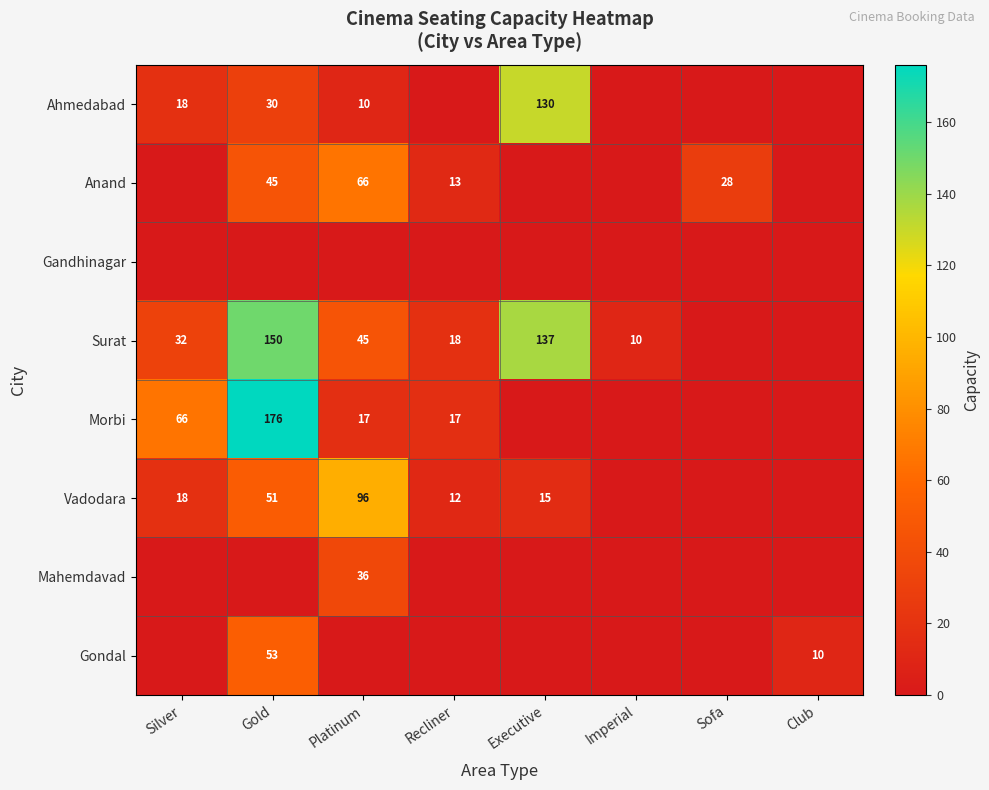

Is it true that Surat equals 32 at Silver?

True